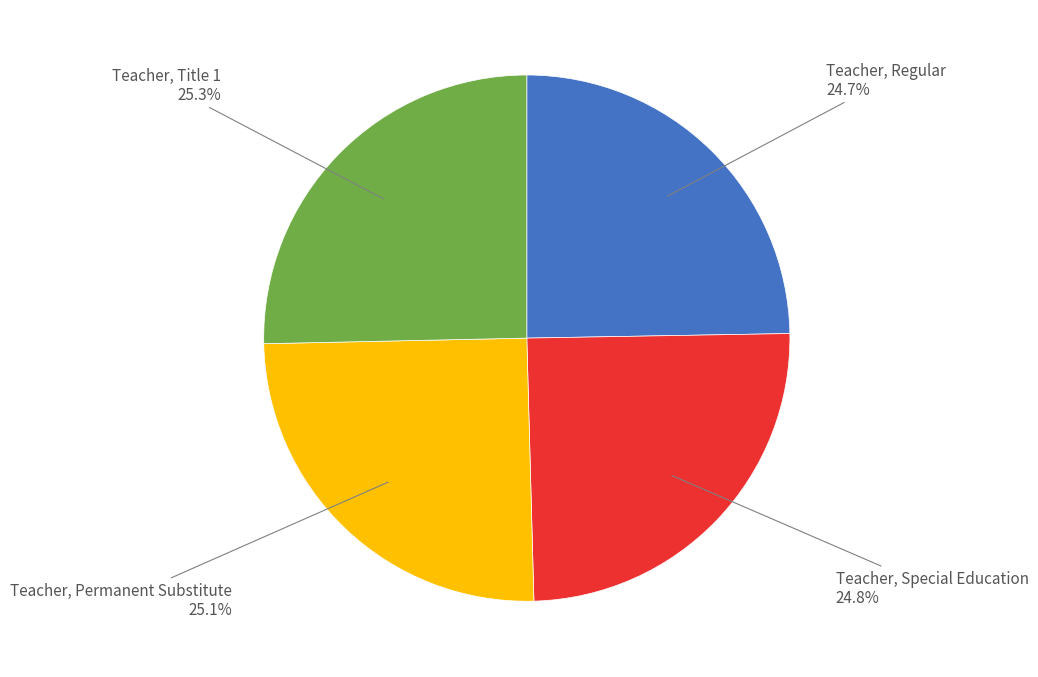

What is the ratio of the value at Teacher, Permanent Substitute to the value at Teacher, Title 1?

1.0